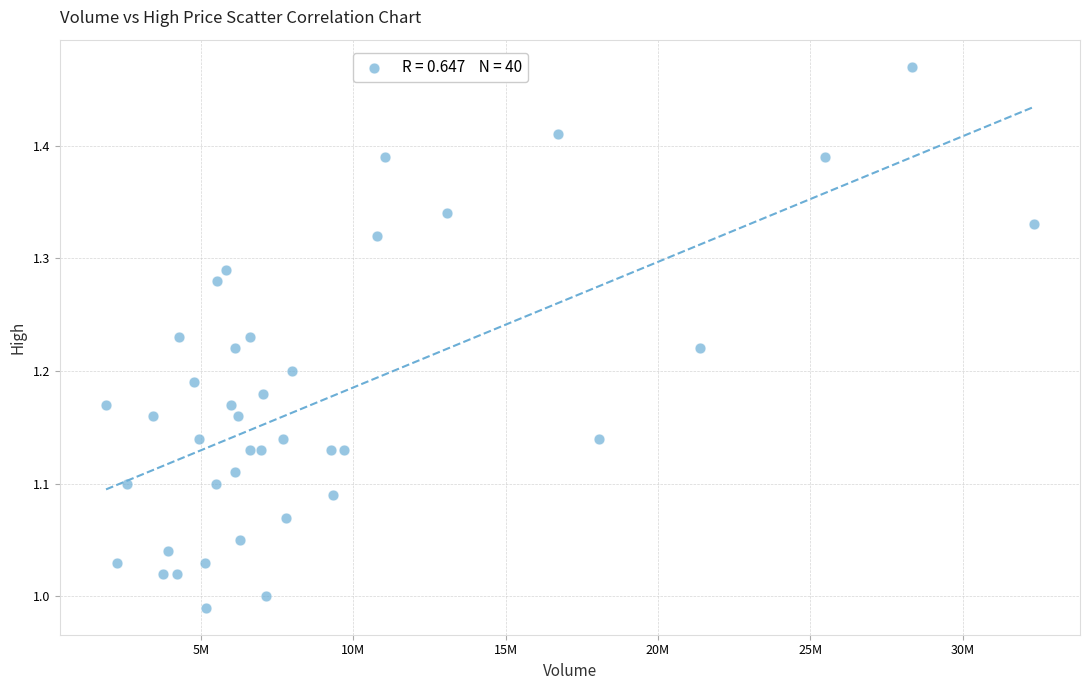

What is the range of X values (max minus min)?

30437000.0